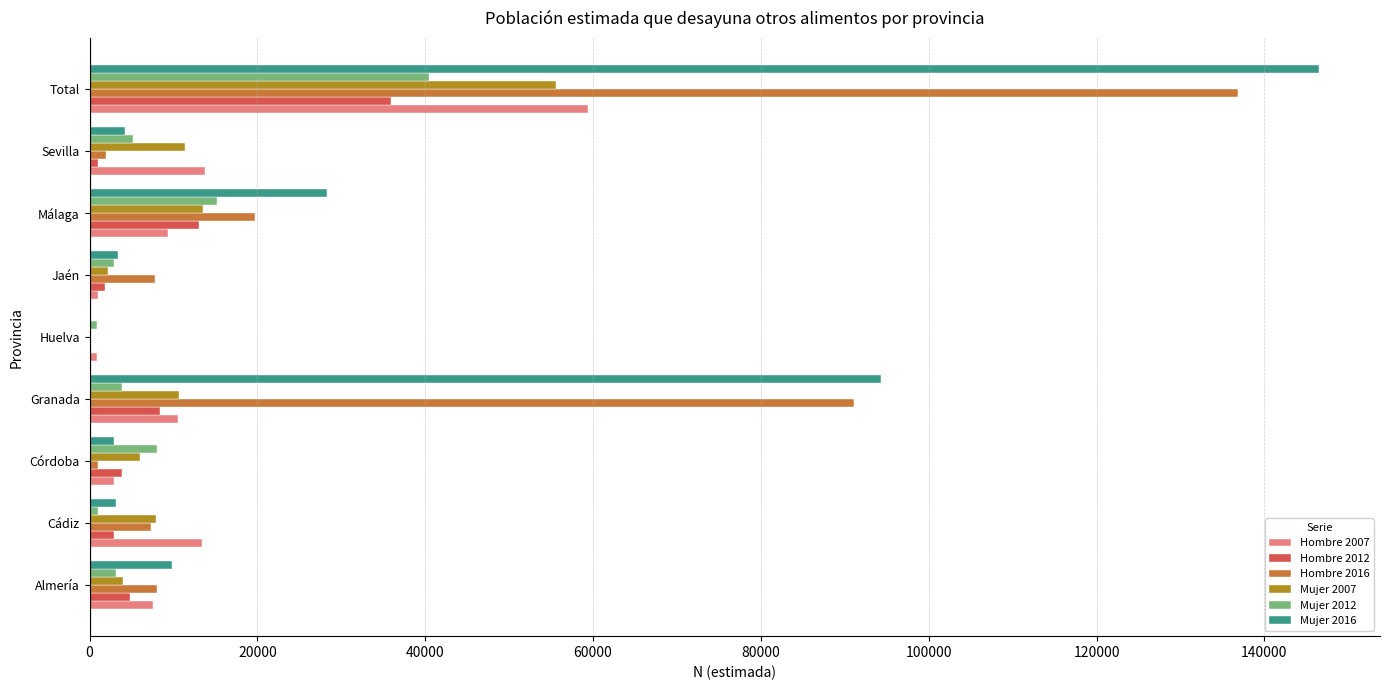

Is it true that Hombre 2012 equals 8436 at Granada?

True